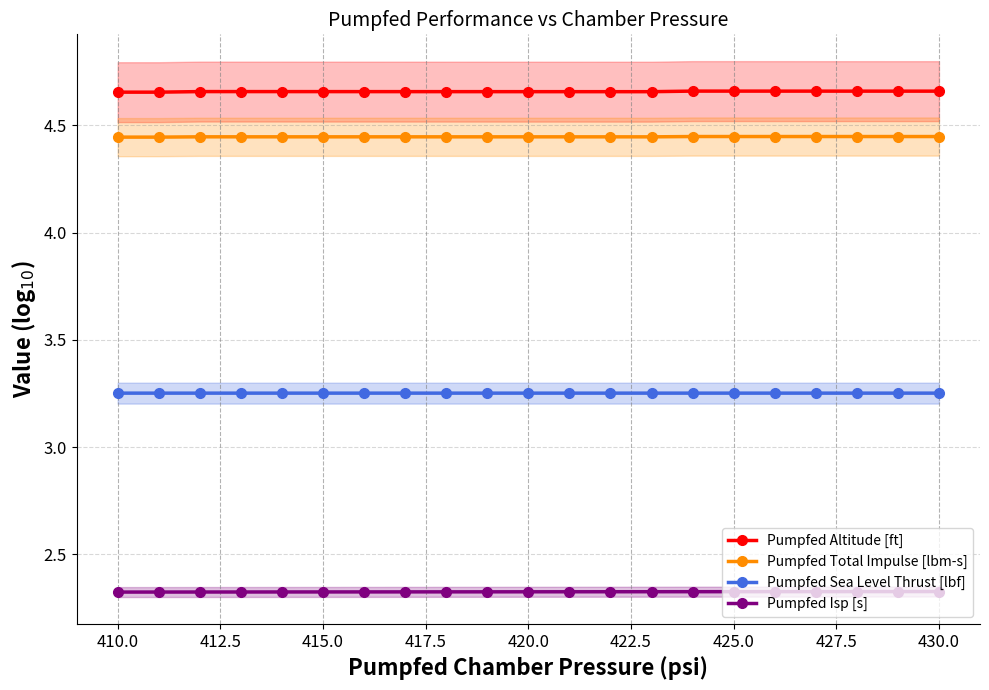

True or false: Pumpfed Total Impulse [lbm-s] has more than 0 points higher than both neighbors.

True